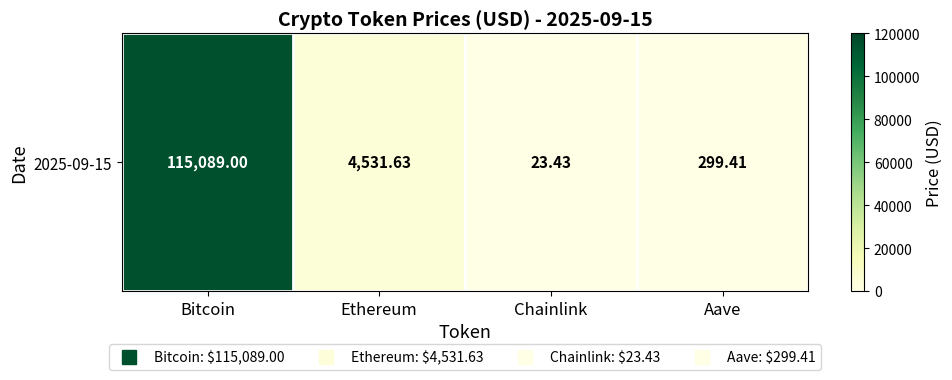

True or false: the data shows 172.6 at Aave.

False